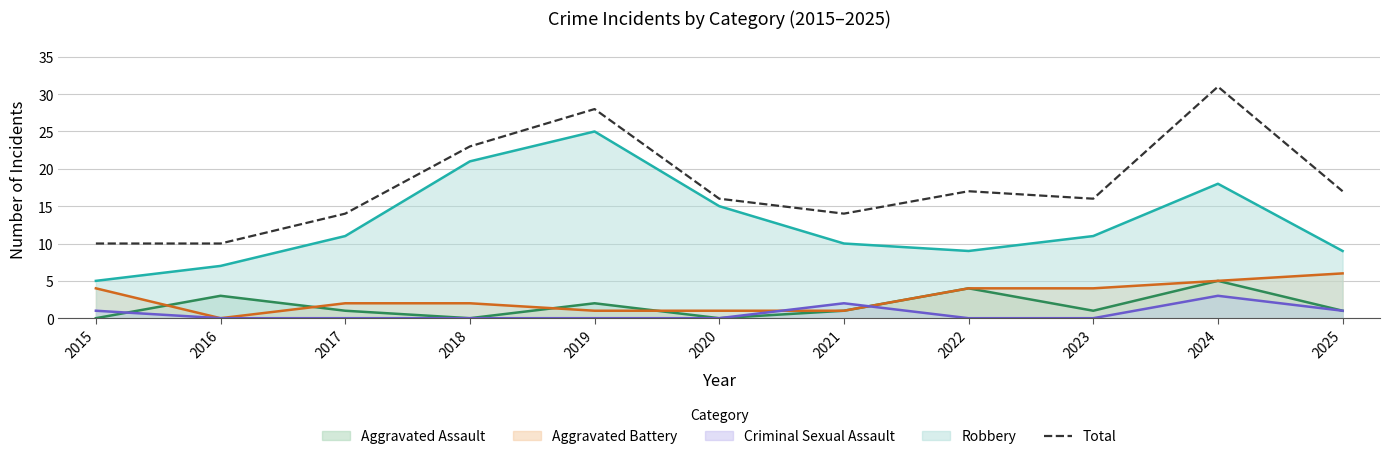

Approximately how many times larger is the value at 2018 compared to 2017?

1.6